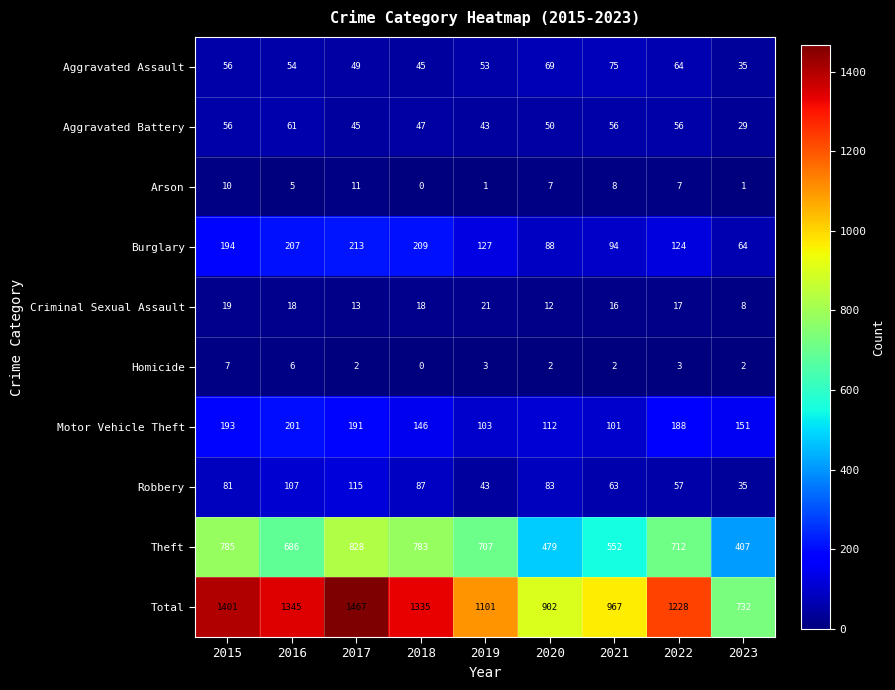

What is the difference between the maximum and minimum values in the Theft series?

421